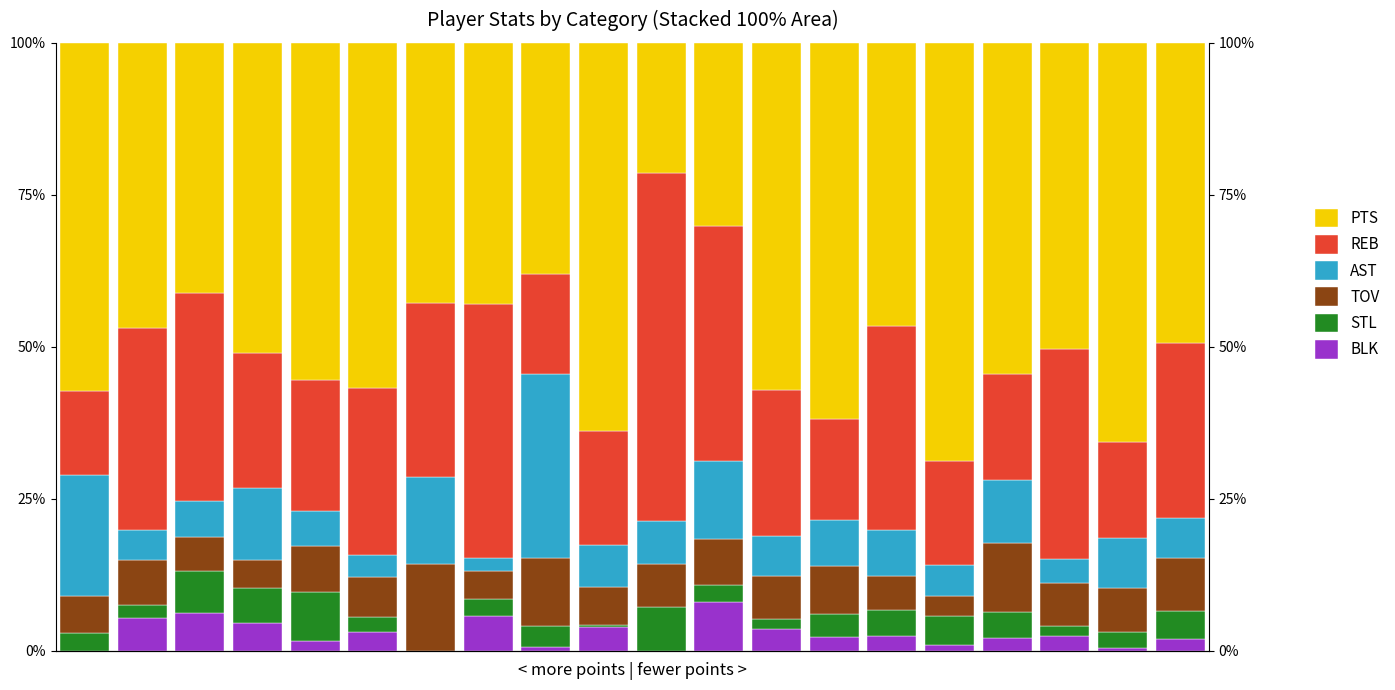

How many series are shown in this chart?

6